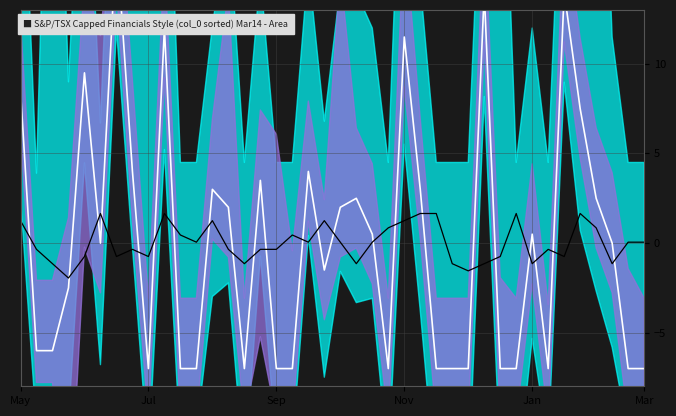

How many categories are shown in the chart?

40